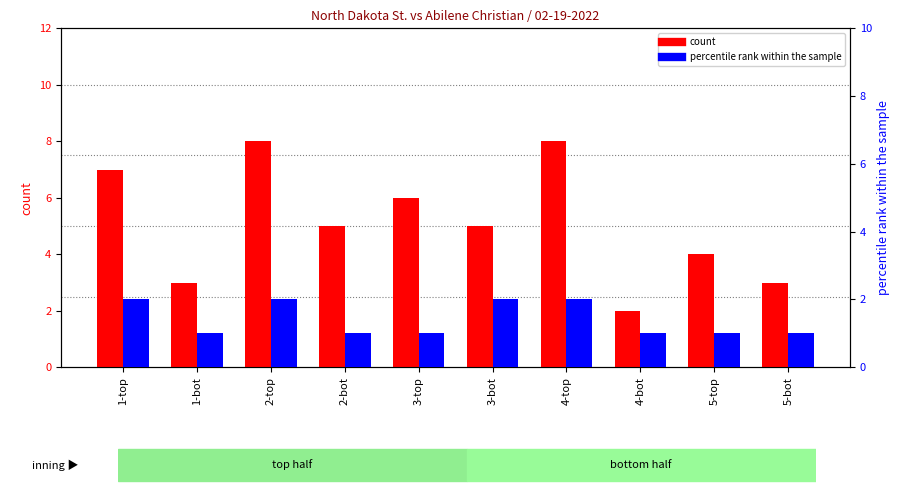

True or false: count has a value of 5 at 3-bot.

True